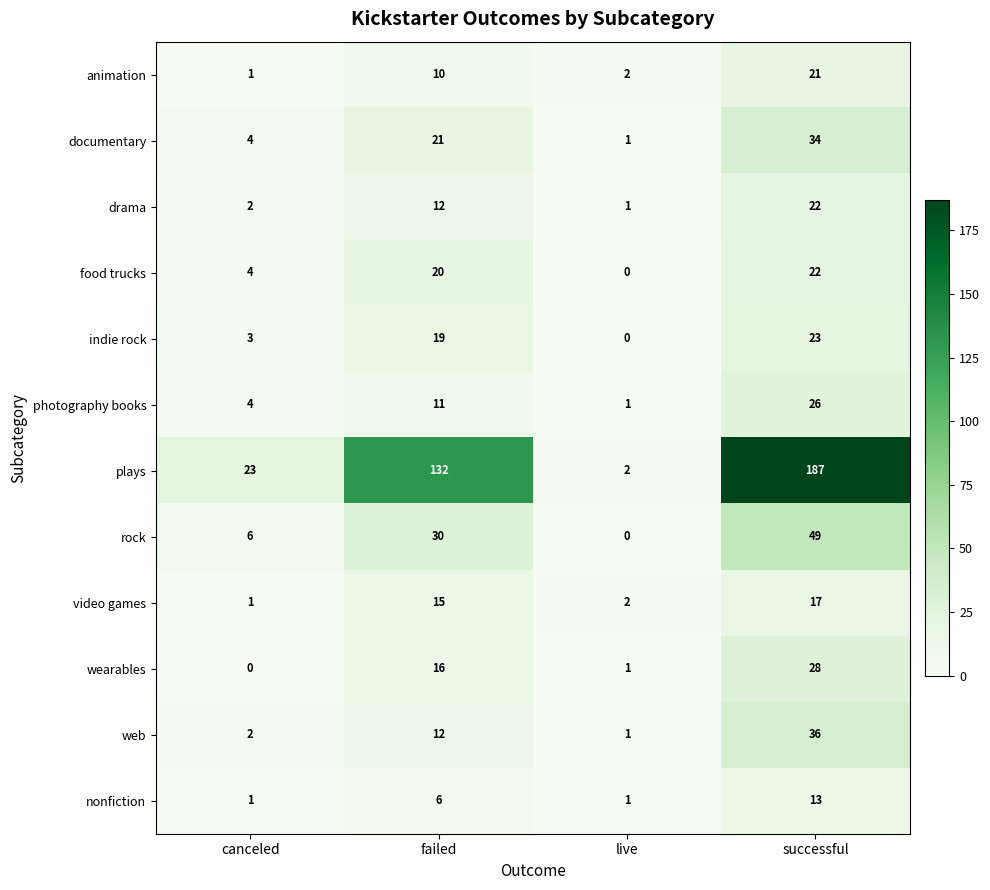

Which series has the largest range (max minus min)?

plays